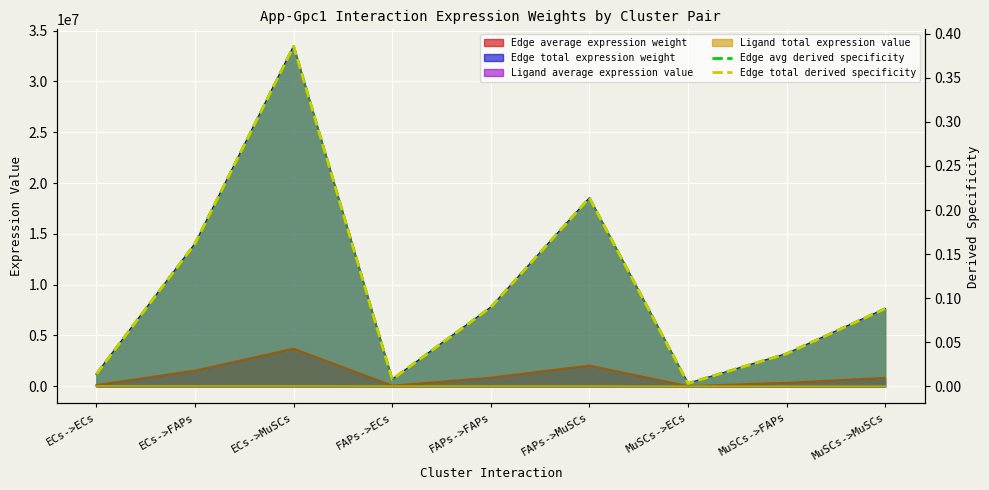

What is the label of the 2nd point from the right?

MuSCs->FAPs